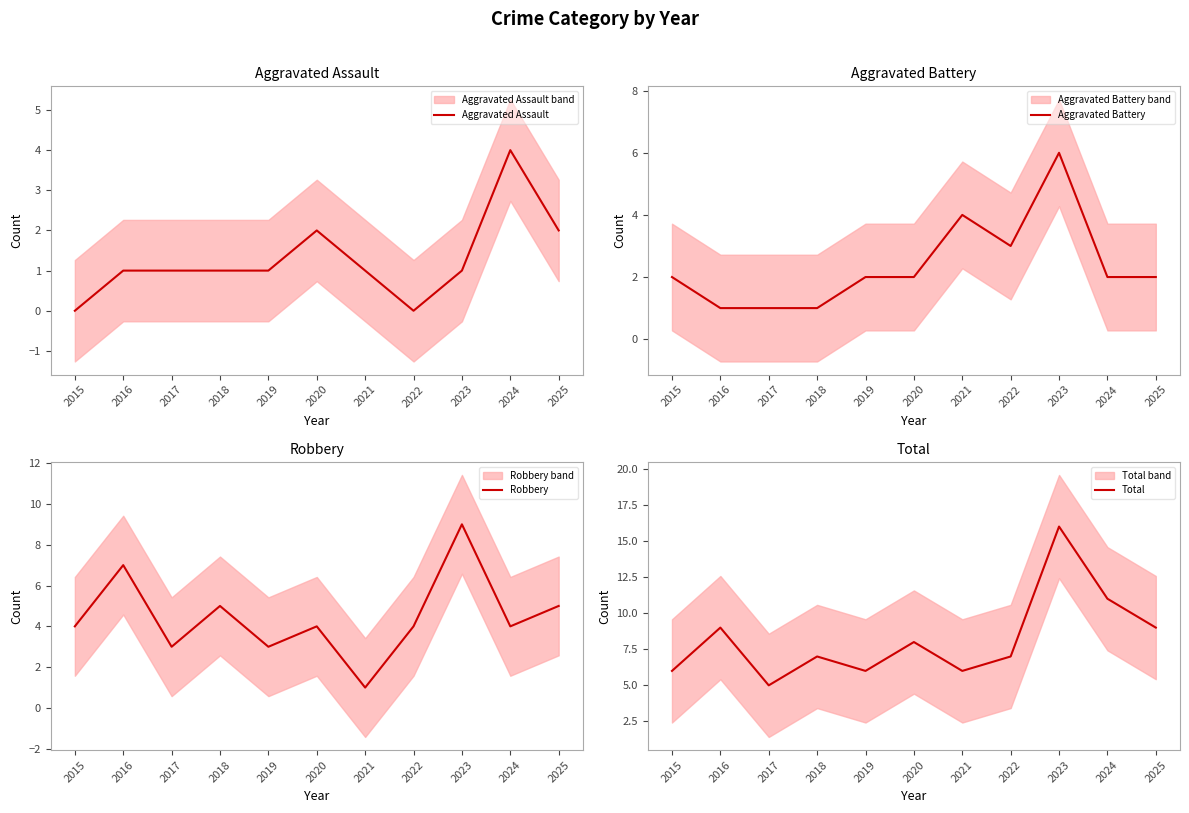

True or false: Robbery has a value of 6 at 2022.

False